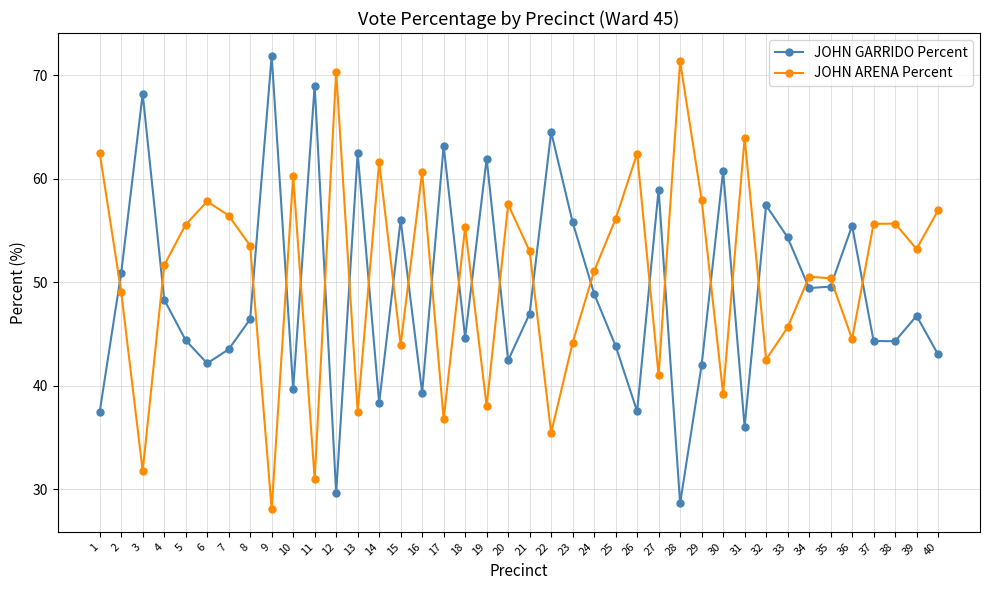

At which category does JOHN GARRIDO Percent reach its first local valley?

6